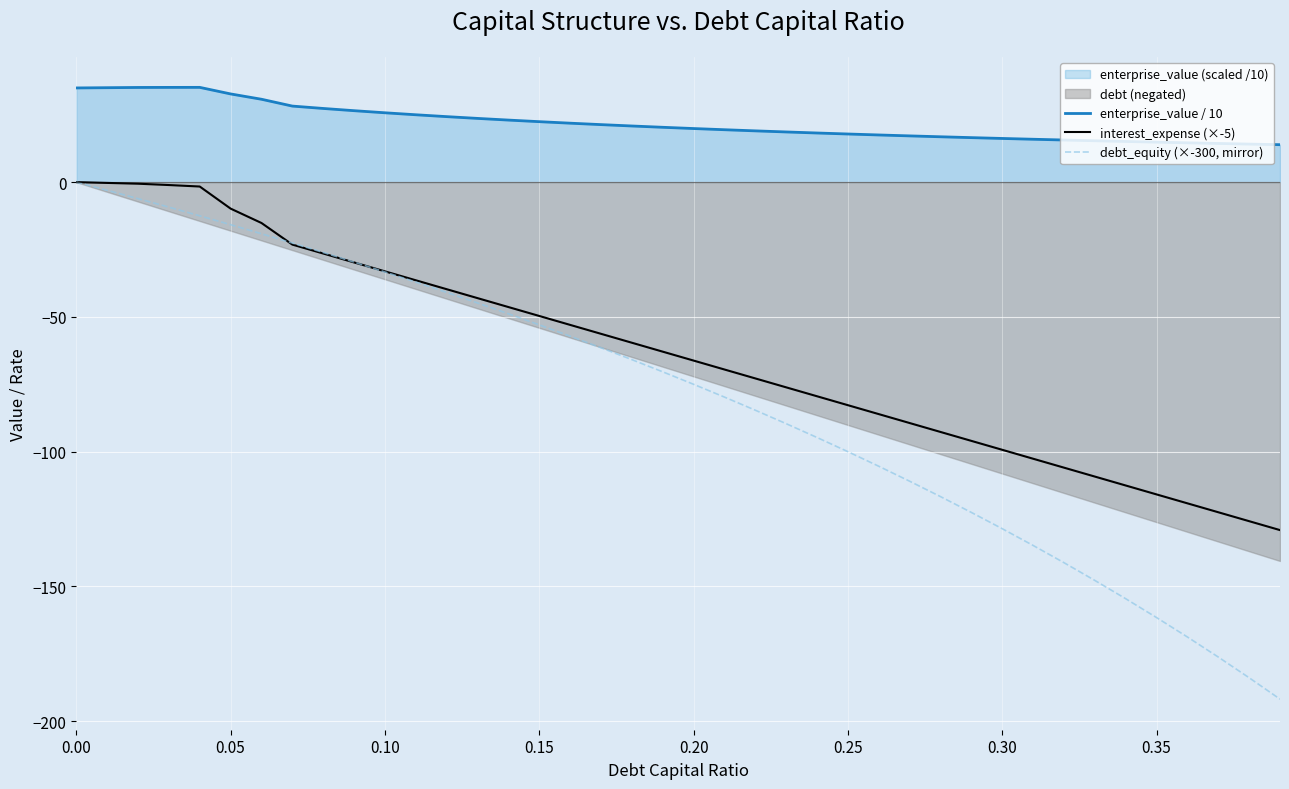

List the series in order of their peak value, lowest first.

interest_expense (×-5), debt_equity (×-300, mirror), enterprise_value / 10